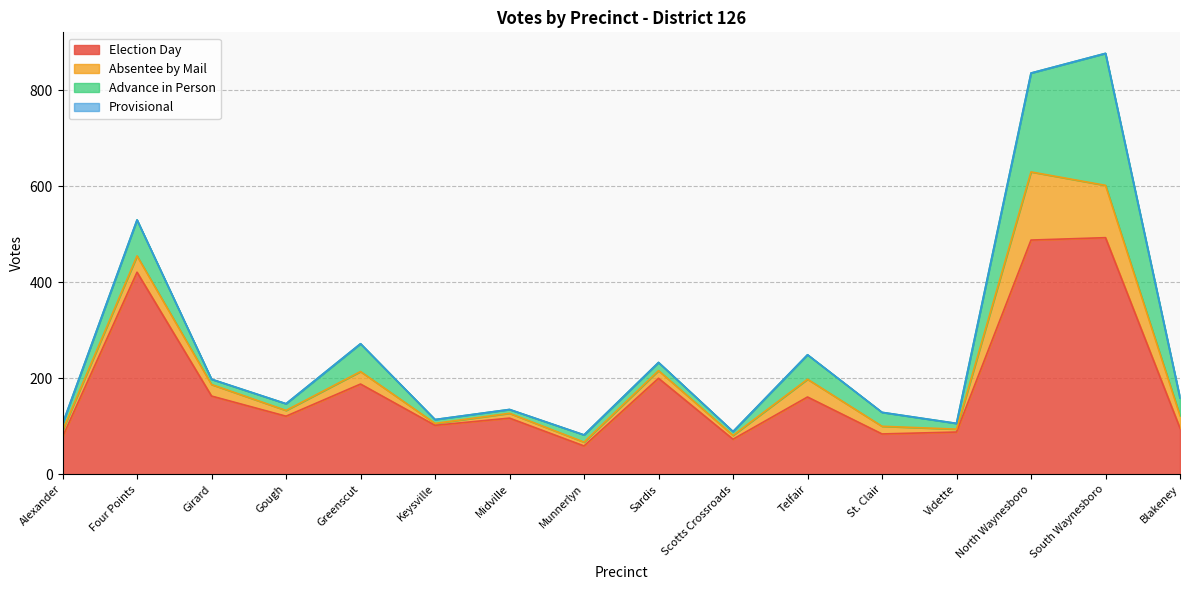

List the series in order of their peak value, highest first.

Election Day, Advance in Person, Absentee by Mail, Provisional